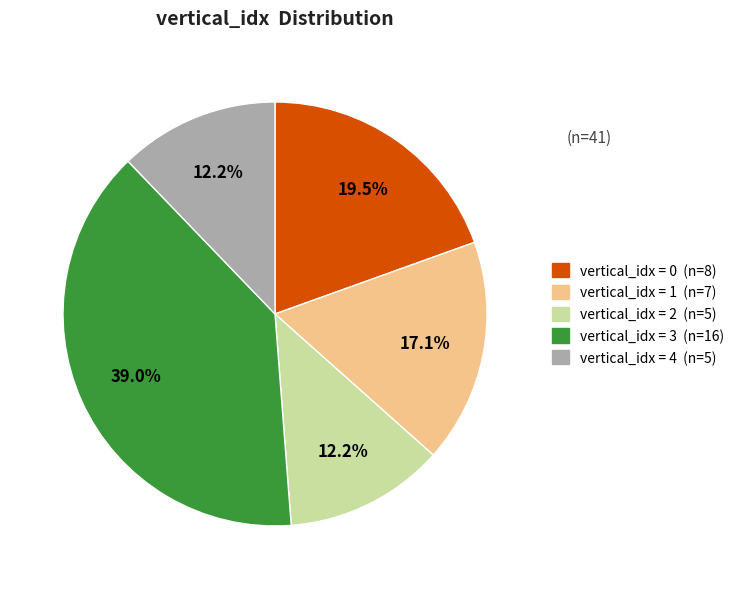

Does any single category account for the majority?

No